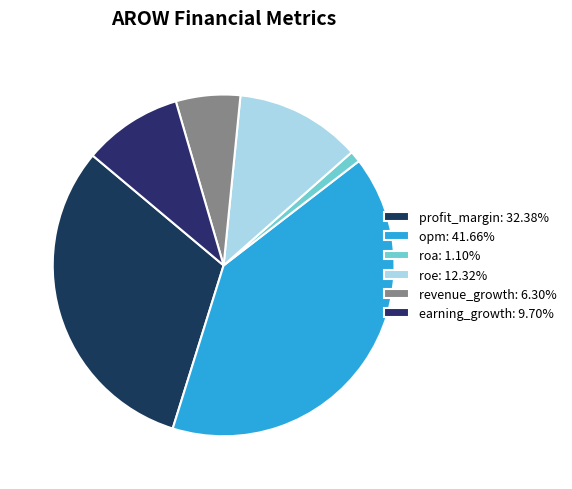

How many slices are in this pie chart?

6